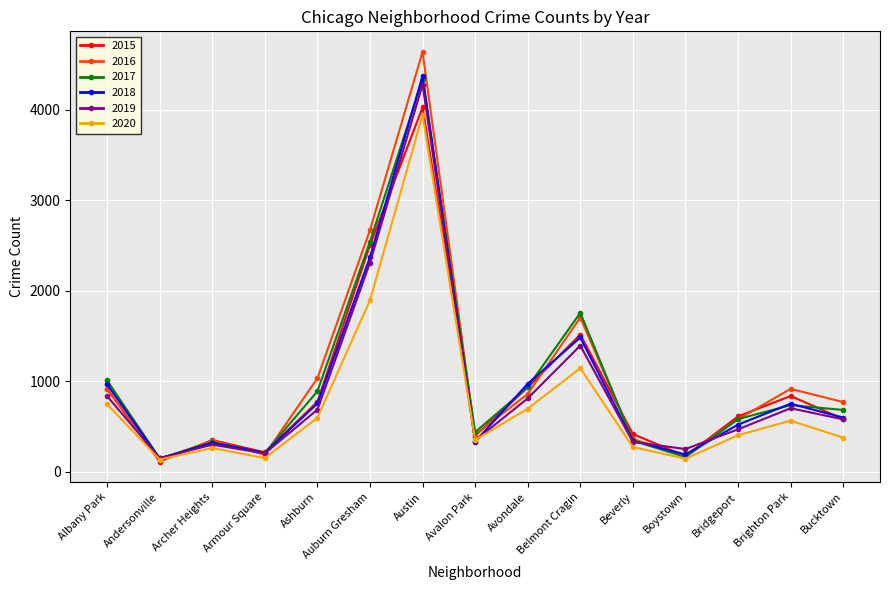

How many lines are shown in the chart?

6